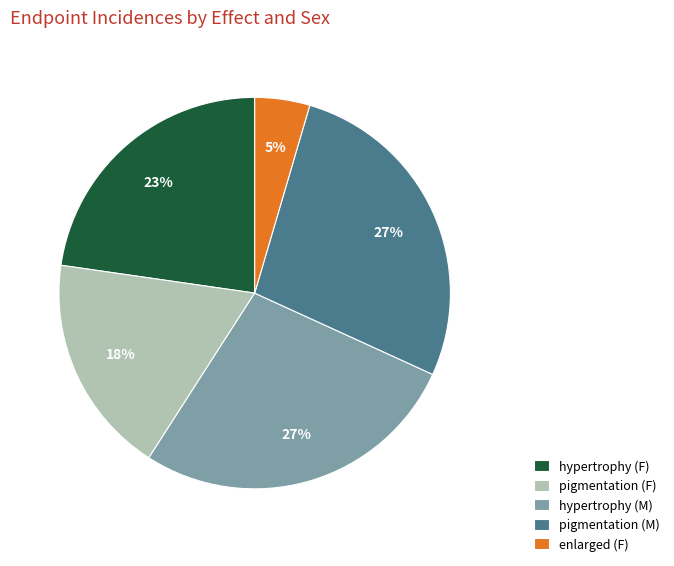

Is there a majority slice in this chart?

No